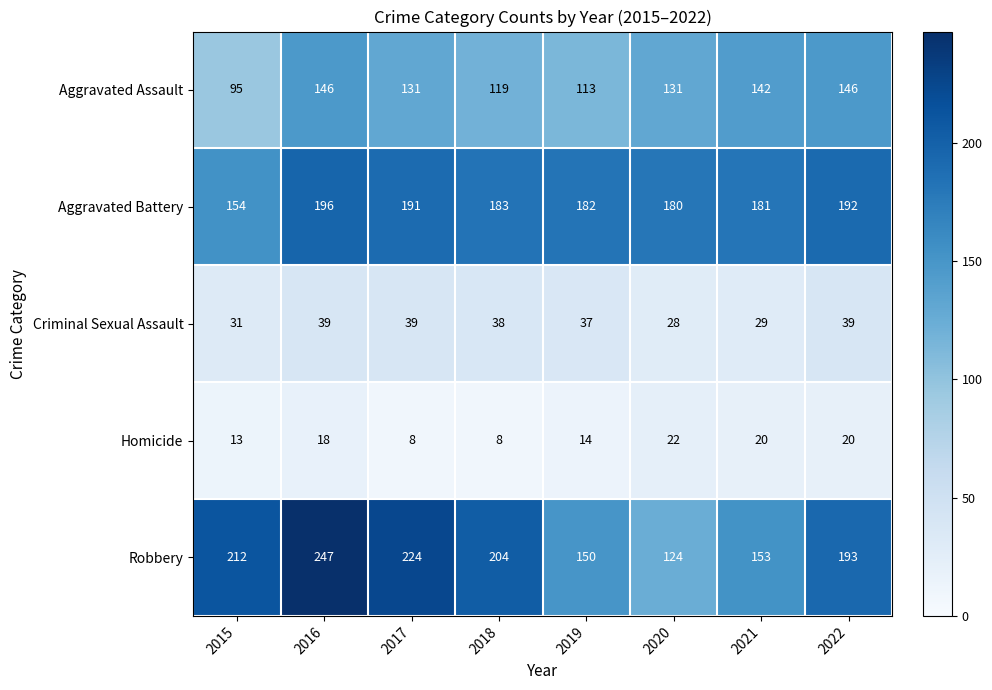

Between 2018 and 2022, which series saw the biggest shift?

Aggravated Assault